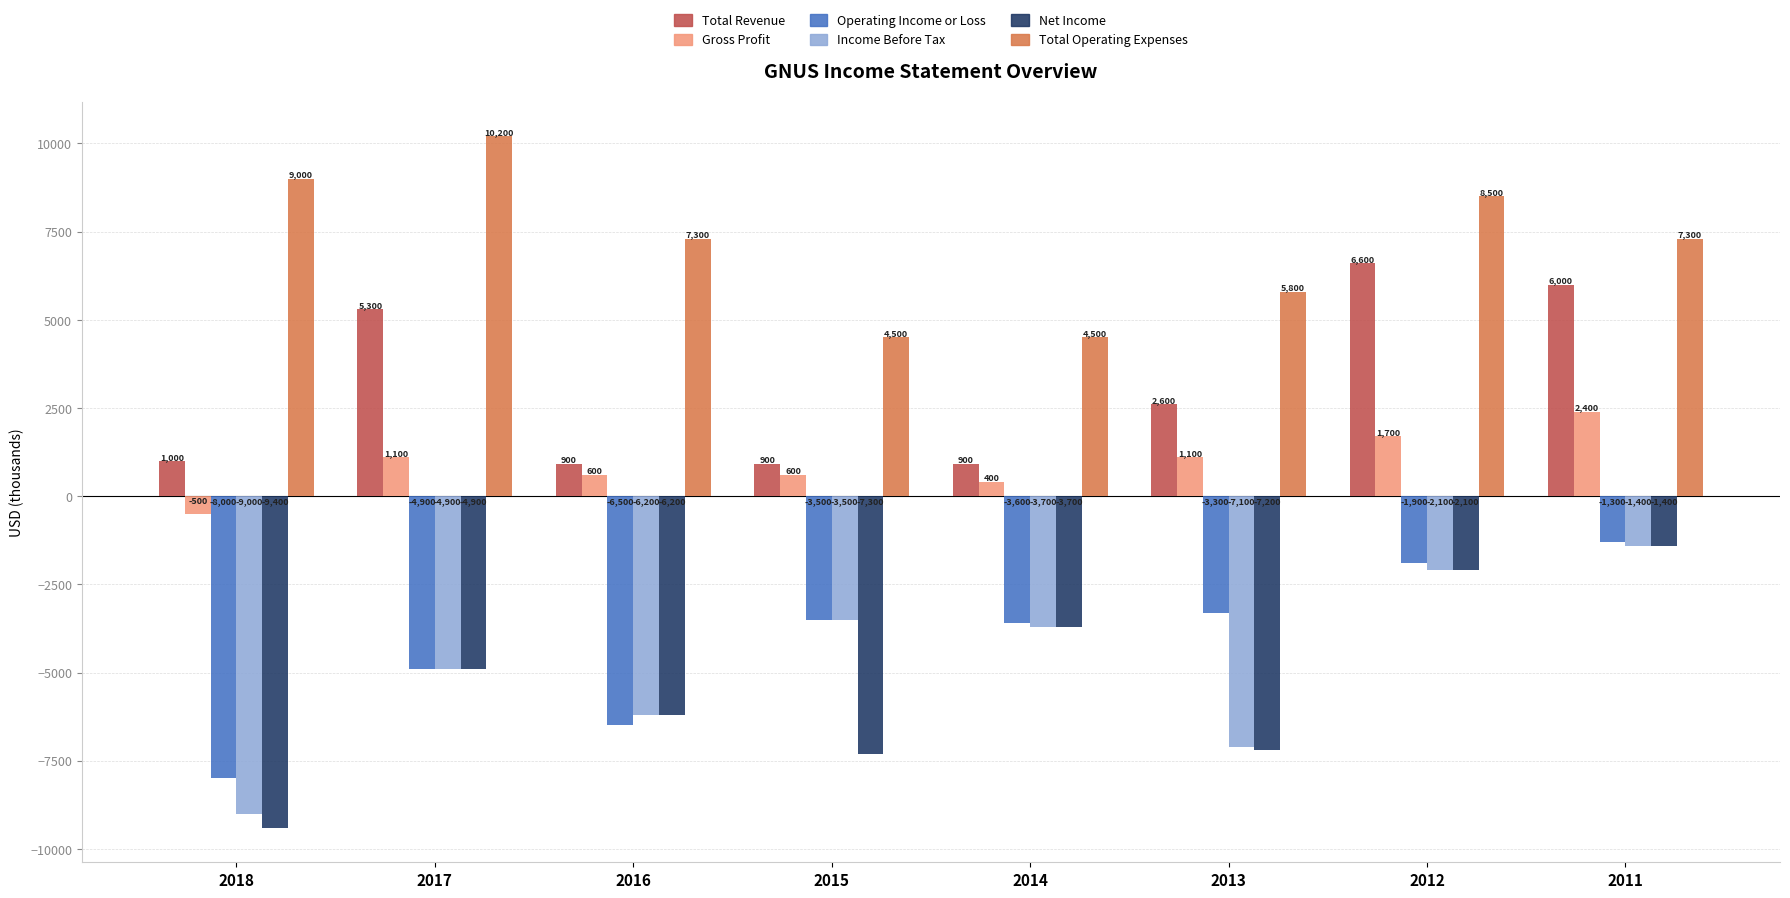

True or false: Income Before Tax has a value of -2100 at 2012.

True